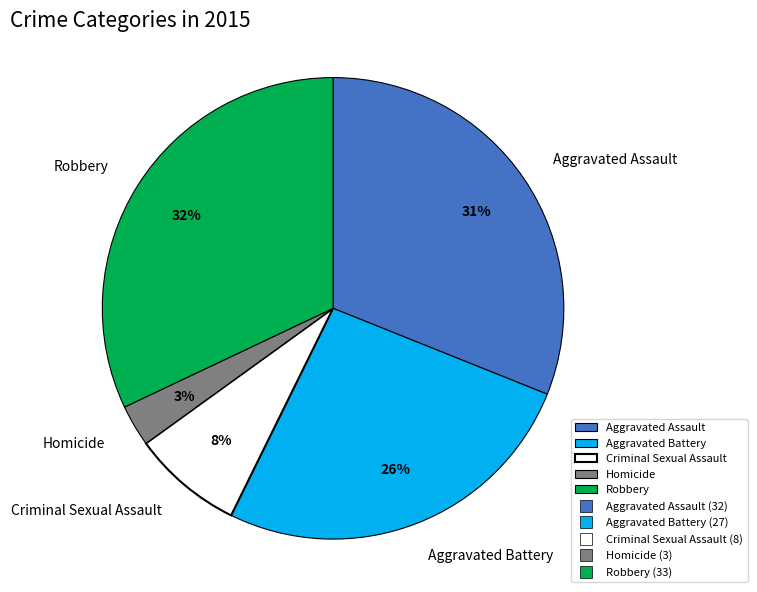

What is the largest slice in the pie chart?

Robbery